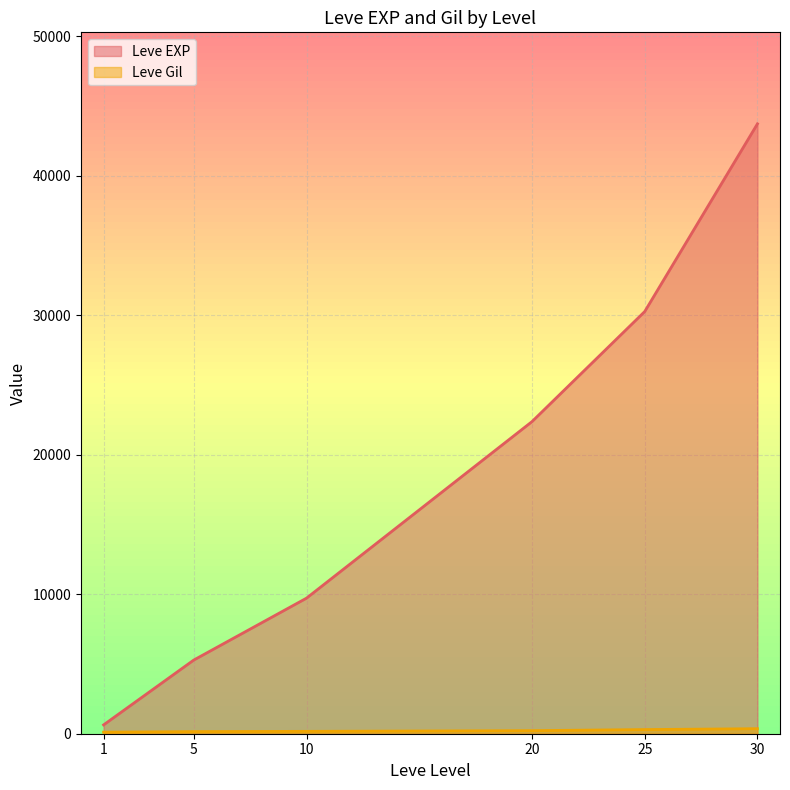

Does the chart display data point markers on the line(s)?

No